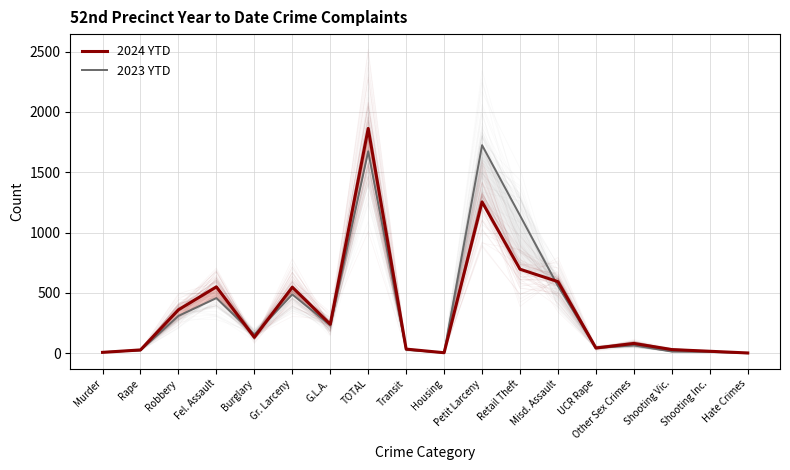

What are all the series names shown in the legend?

2024 YTD, 2023 YTD